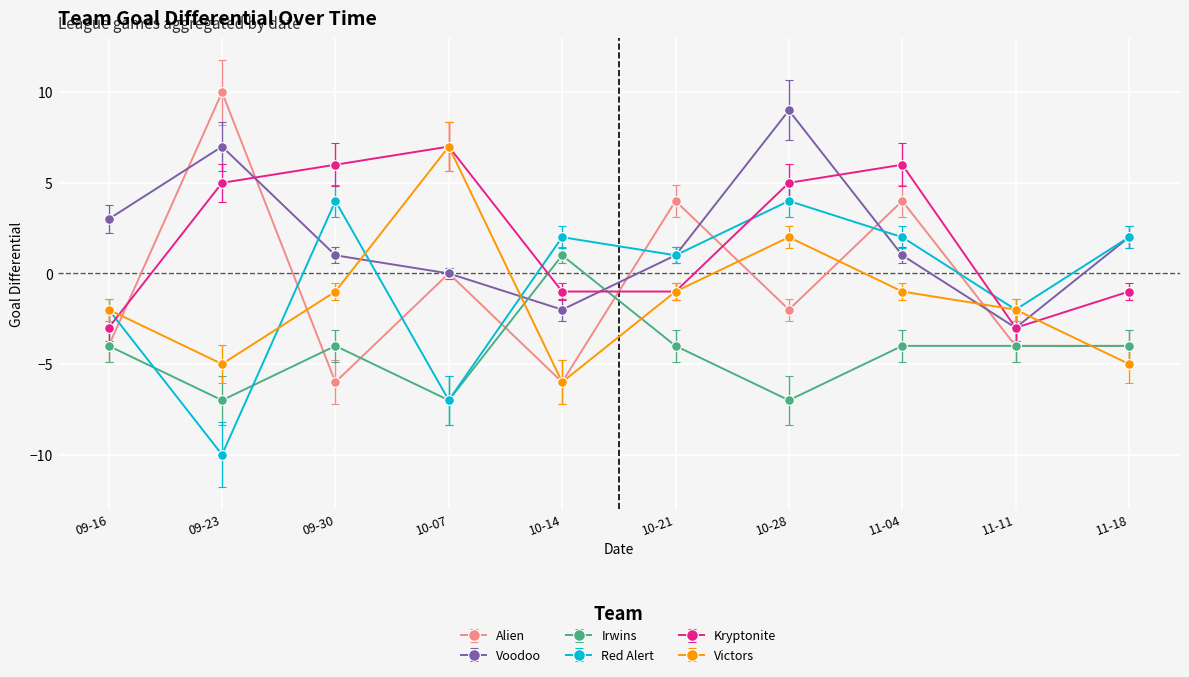

What is the label of the 8th point from the right?

09-30